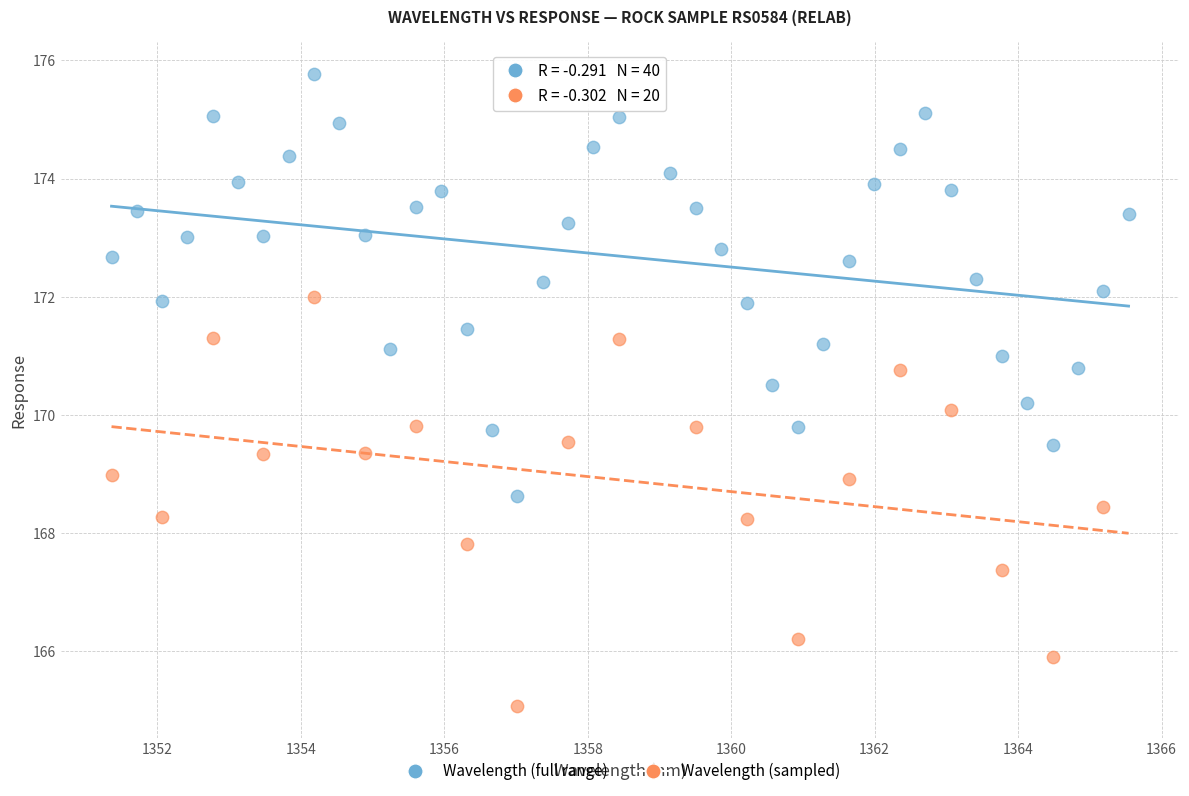

Which series contains the lowest Y value?

Wavelength (sampled)